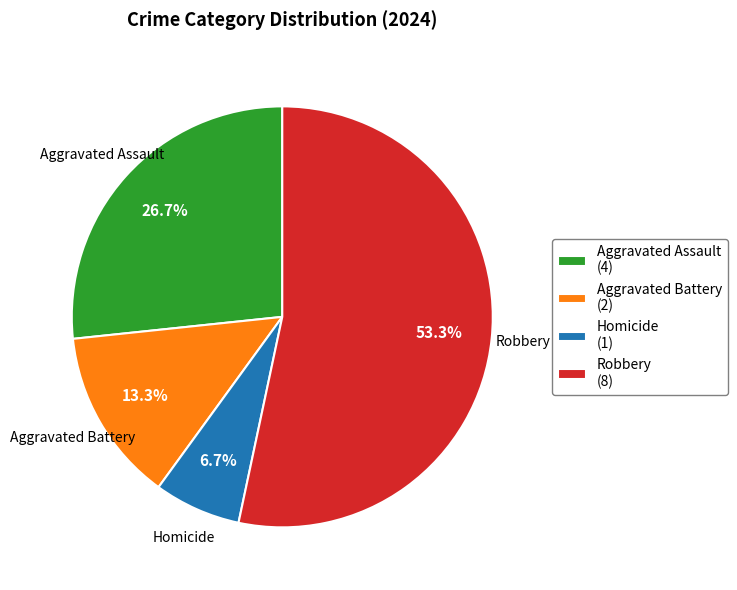

What is the ratio of the value at Aggravated Battery to the value at Aggravated Assault?

0.5